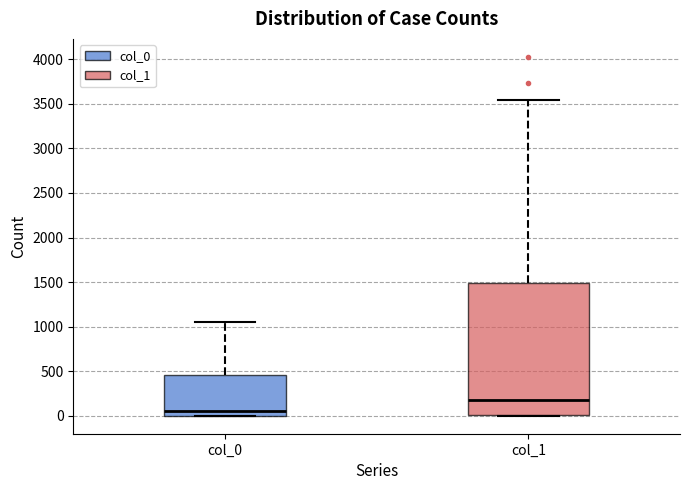

Where does the upper whisker of the box for col_1 end on the y-axis? The values are not printed on the chart, so give them approximately, as read against the axis.

3550